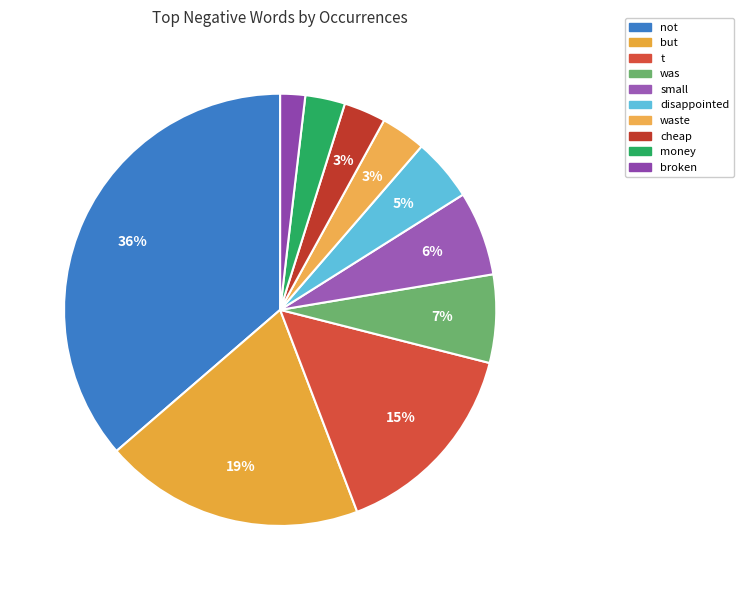

Is there a majority slice in this chart?

No